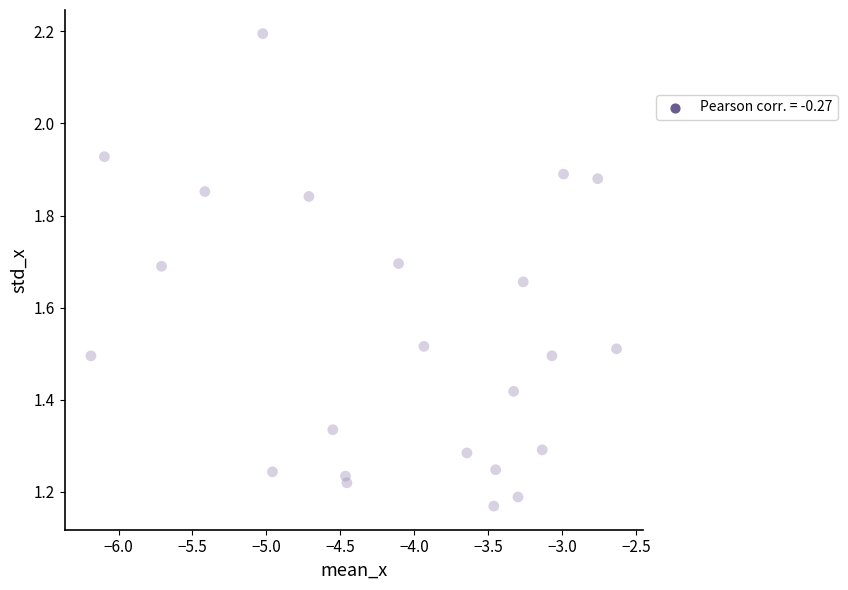

What is the range of X values (max minus min)?

3.6